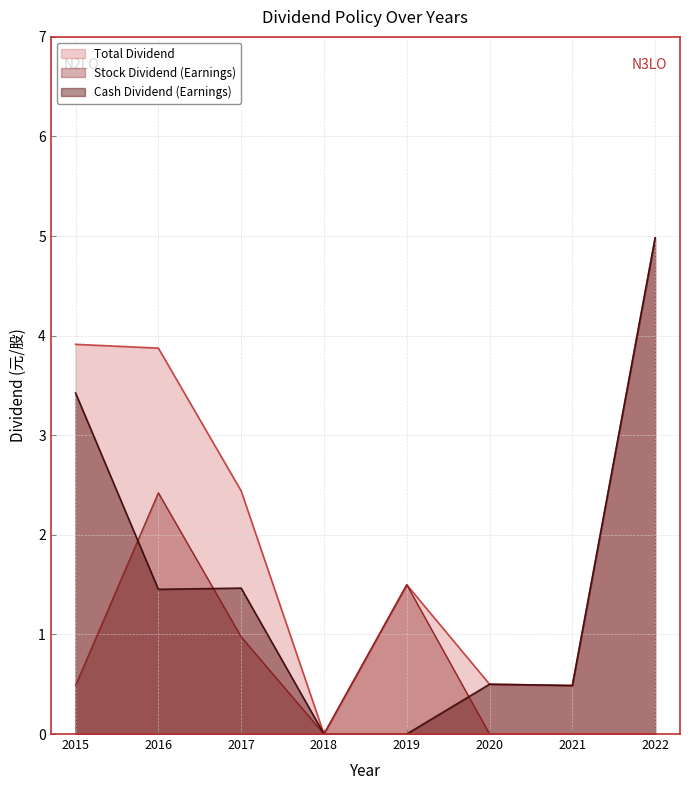

Between 2022 and 2020, which is larger?

2022